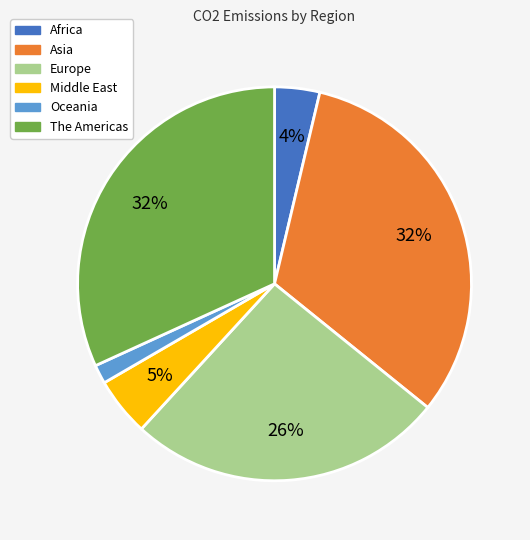

What percentage is the Africa slice, to the nearest percent?

4%